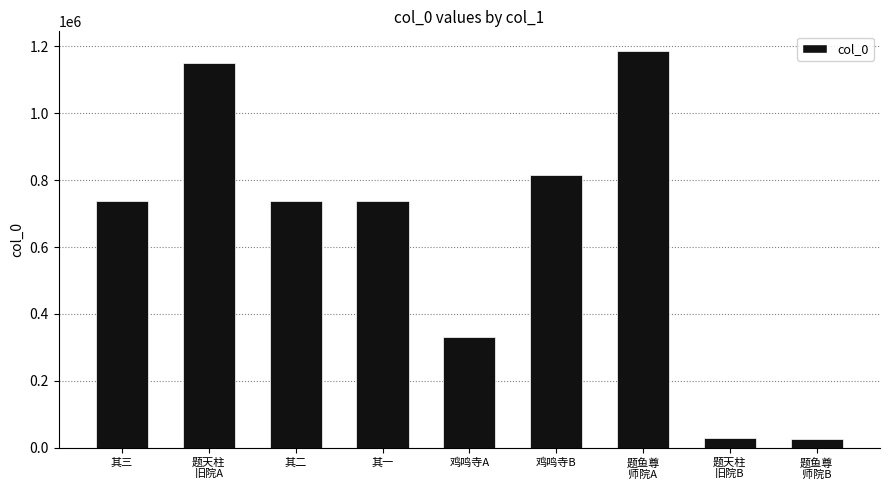

What is the label of the 2nd bar from the left?

题天柱
旧院A